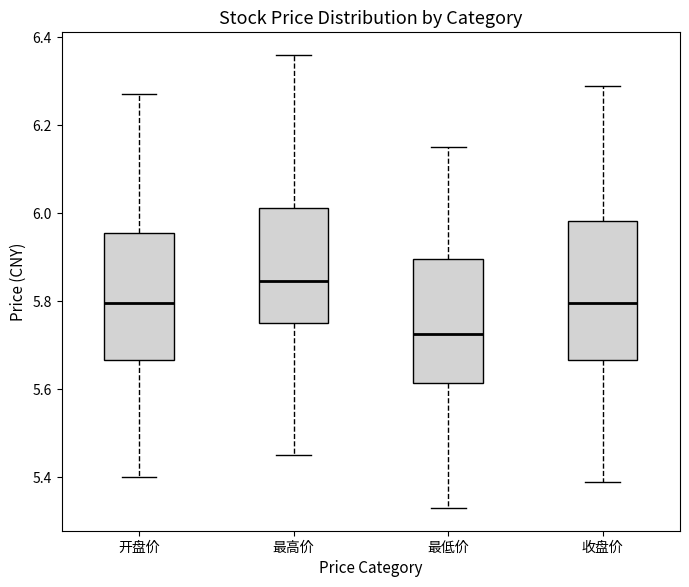

Where does the lower whisker of the box for 最高价 end on the y-axis? The values are not printed on the chart, so give them approximately, as read against the axis.

5.46